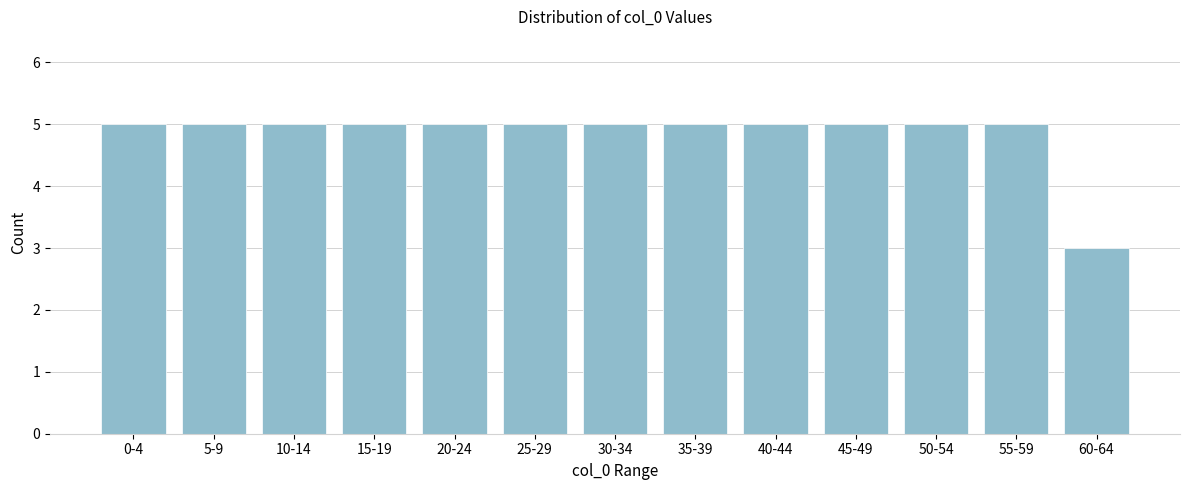

Reading left to right, what are all the values shown in this chart?

5	5	5	5	5	5	5	5	5	5	5	5	3